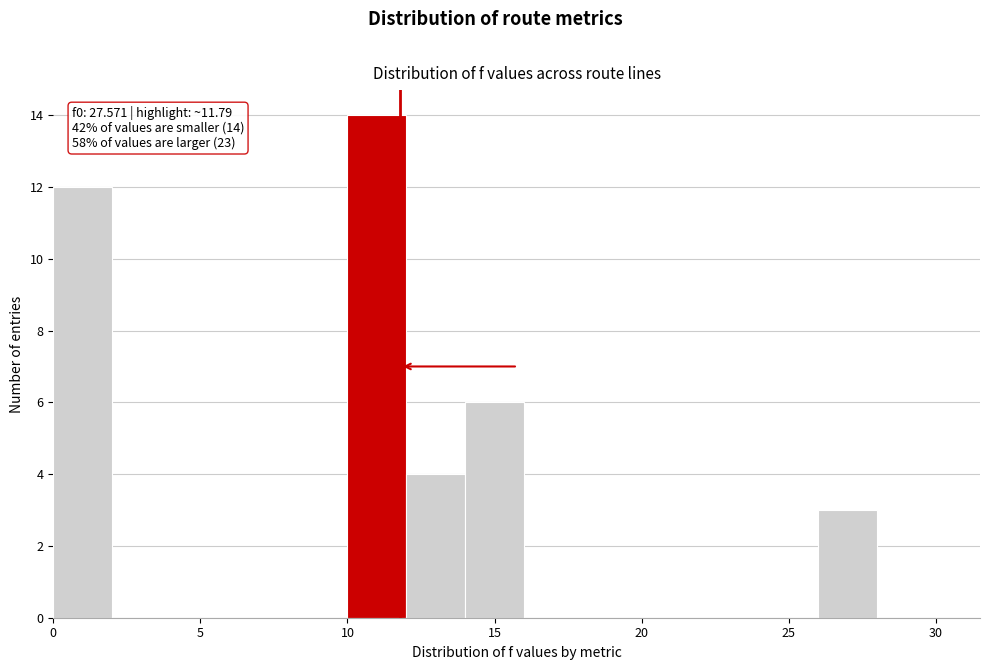

Which range on the x-axis has the tallest bar?

10 to 12